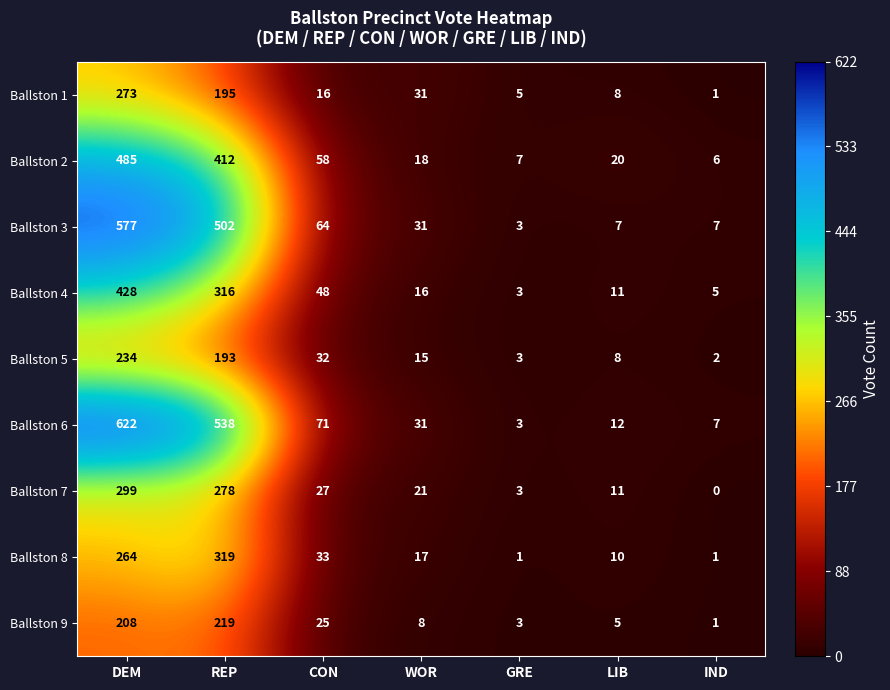

At which category is the sum across all series the highest?

DEM